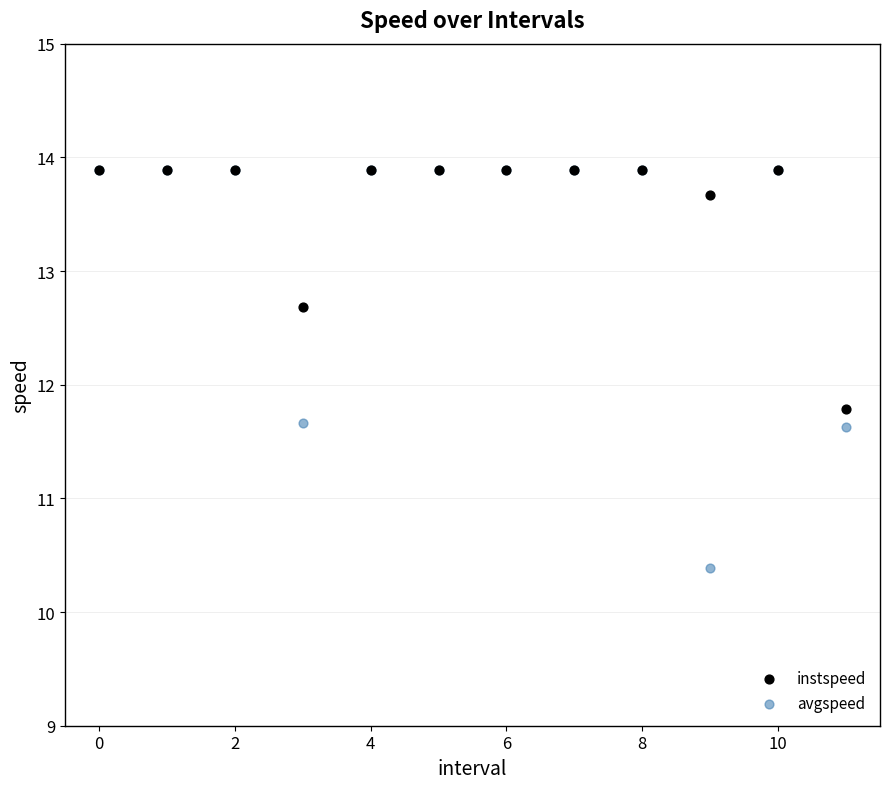

What are all the series names shown in the legend?

instspeed, avgspeed